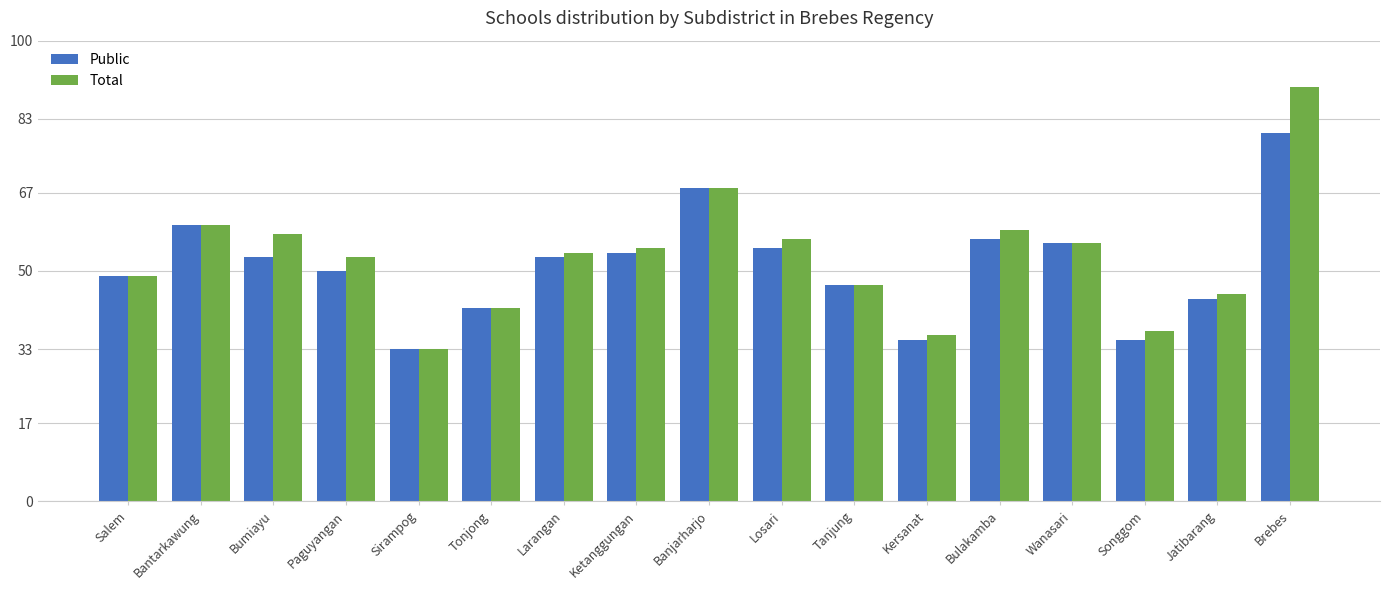

Rank the series by their maximum value, from highest to lowest.

Total, Public